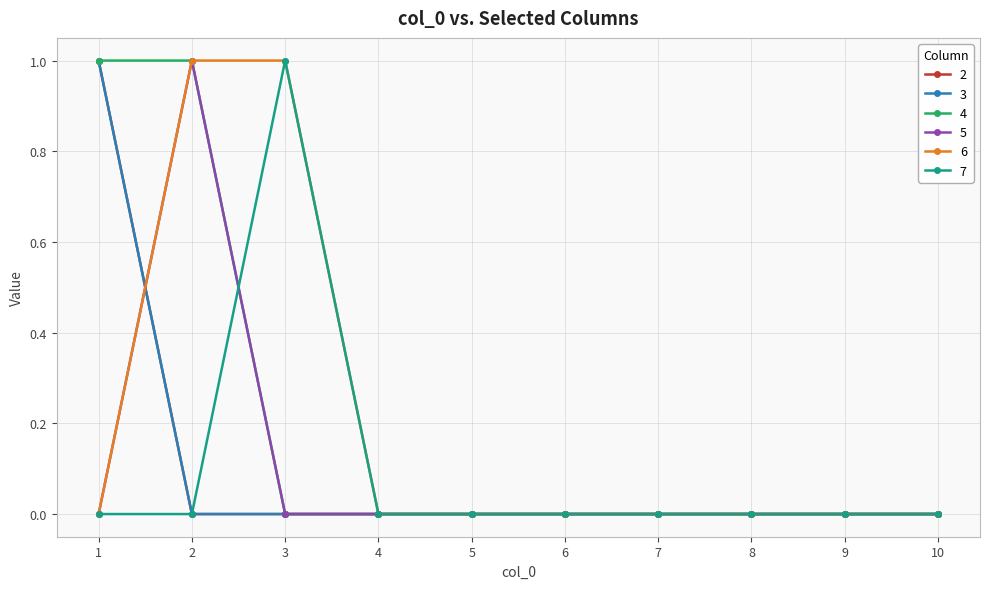

Which series has the largest range (max minus min)?

2